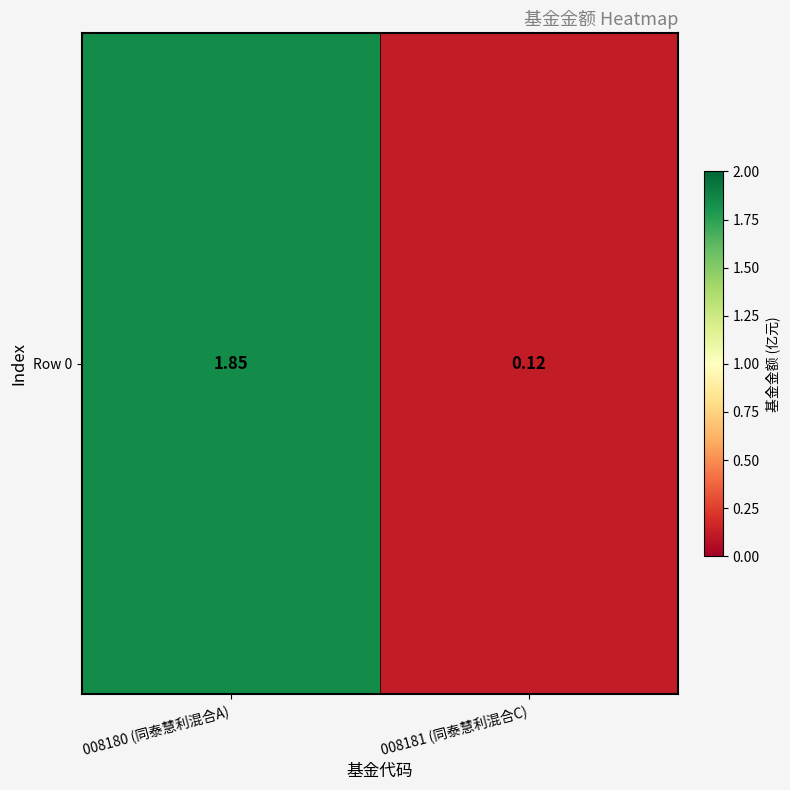

Reading right to left, what are all the values shown in this chart?

0.1	1.9